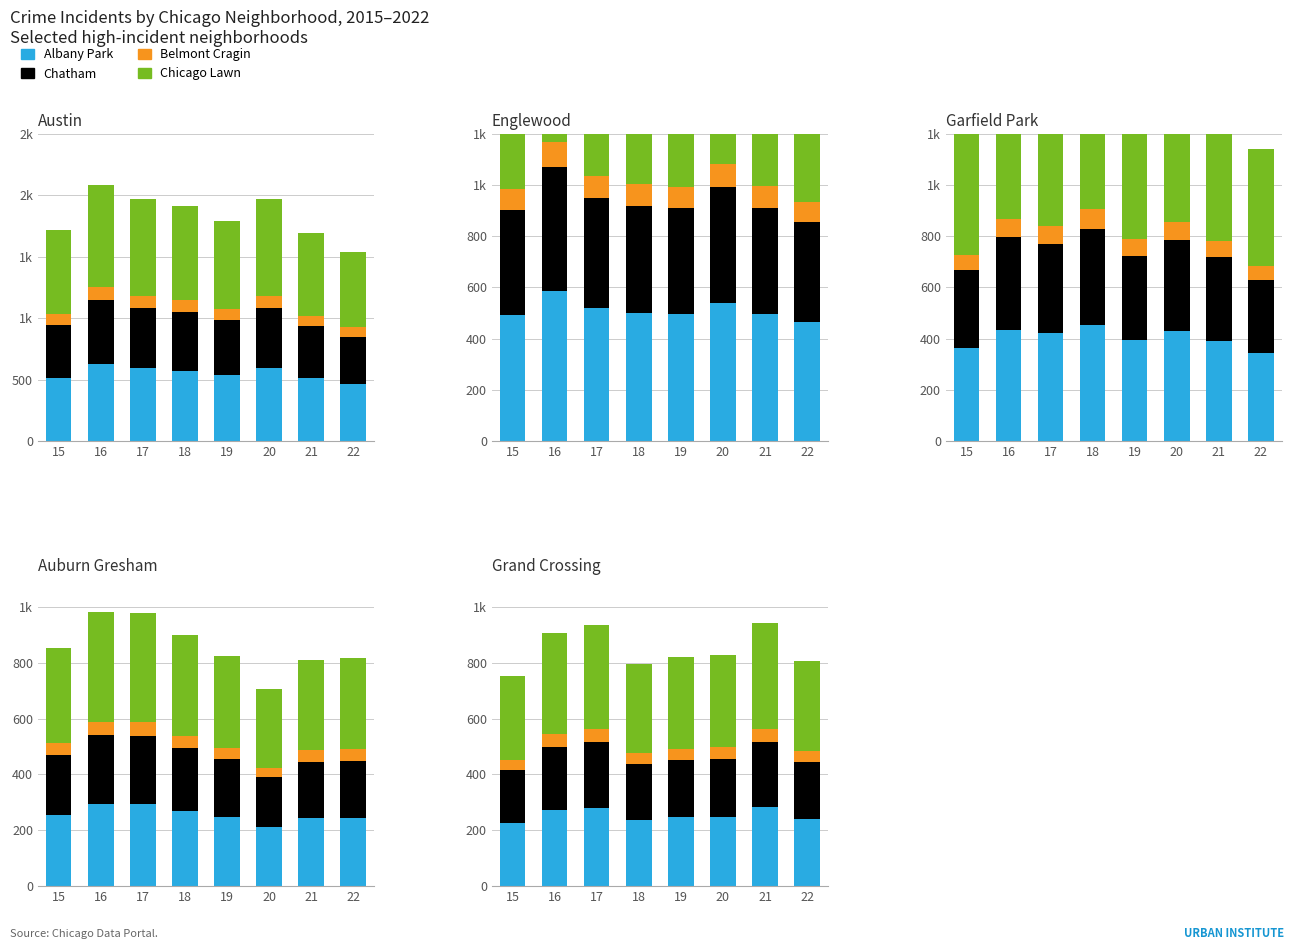

The Chatham series shows 385.2 at 22. True or false?

True